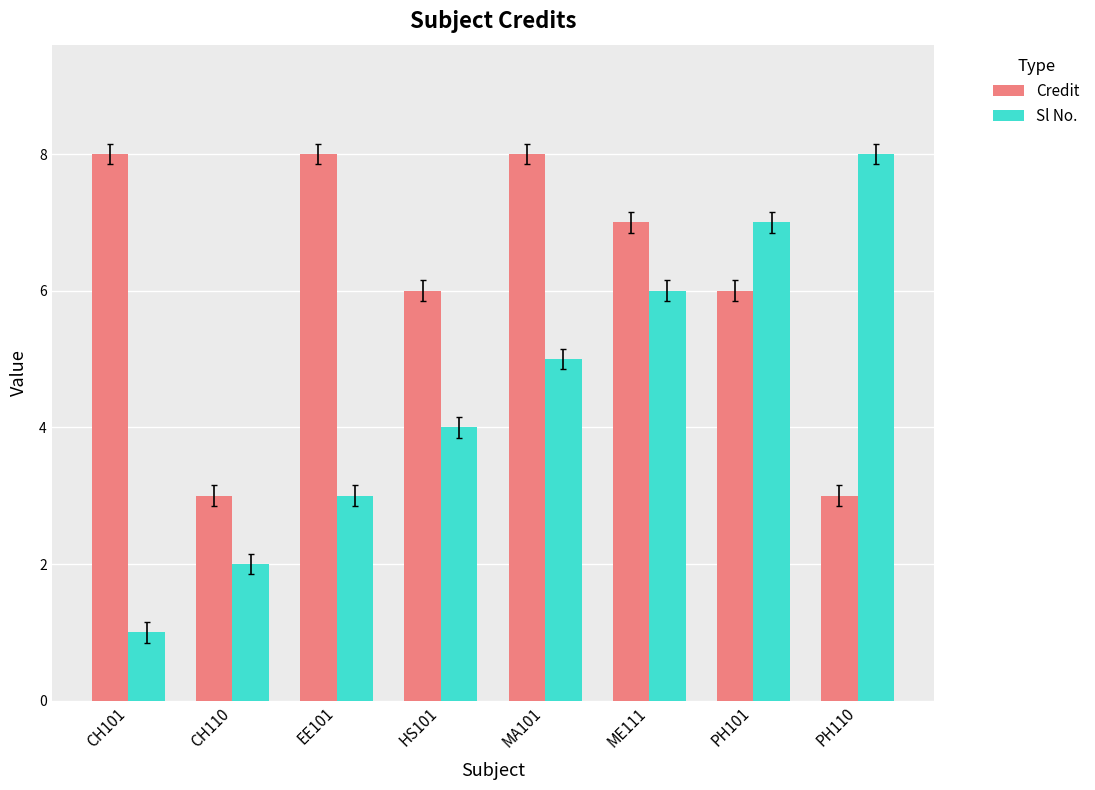

What is the label of the 3rd bar from the left?

EE101